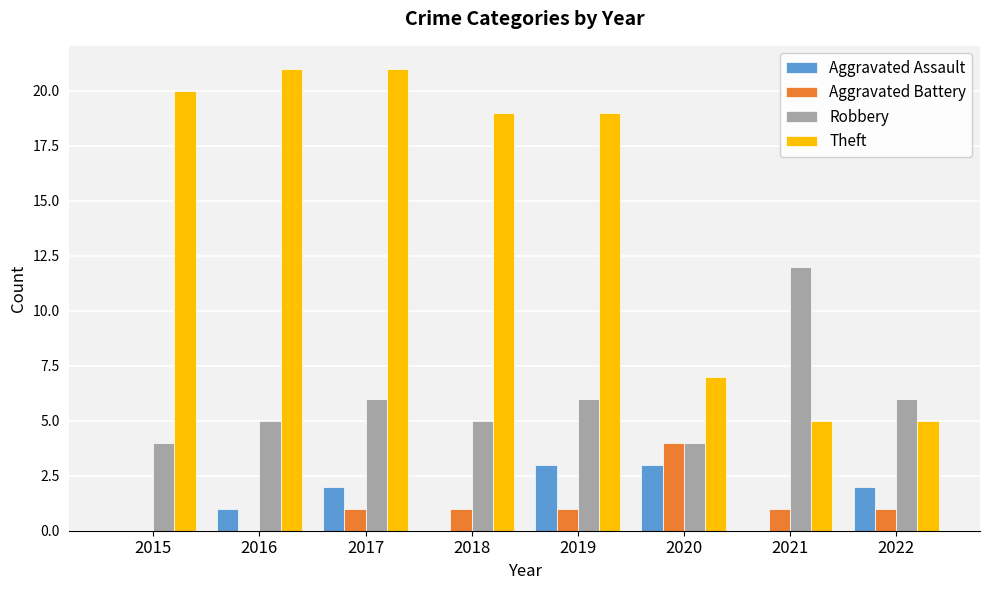

Reading left to right, extract all data points from this chart.

Aggravated Assault: 0	1	2	0	3	3	0	2
Aggravated Battery: 0	0	1	1	1	4	1	1
Robbery: 4	5	6	5	6	4	12	6
Theft: 20	21	21	19	19	7	5	5